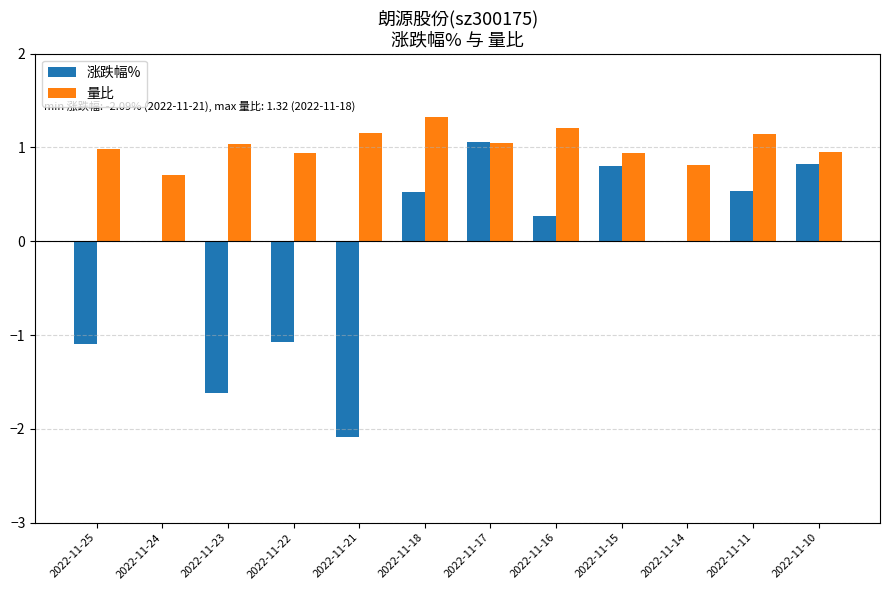

At which category is the sum across all series the highest?

2022-11-17